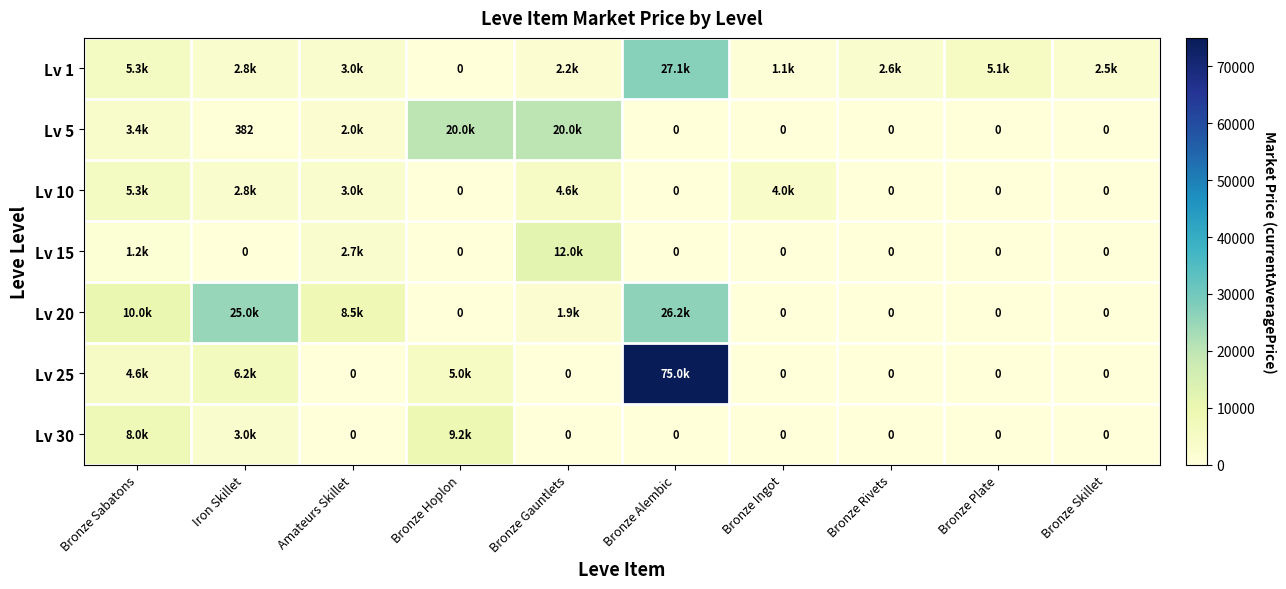

How many positive values does the Lv 20 series have?

5